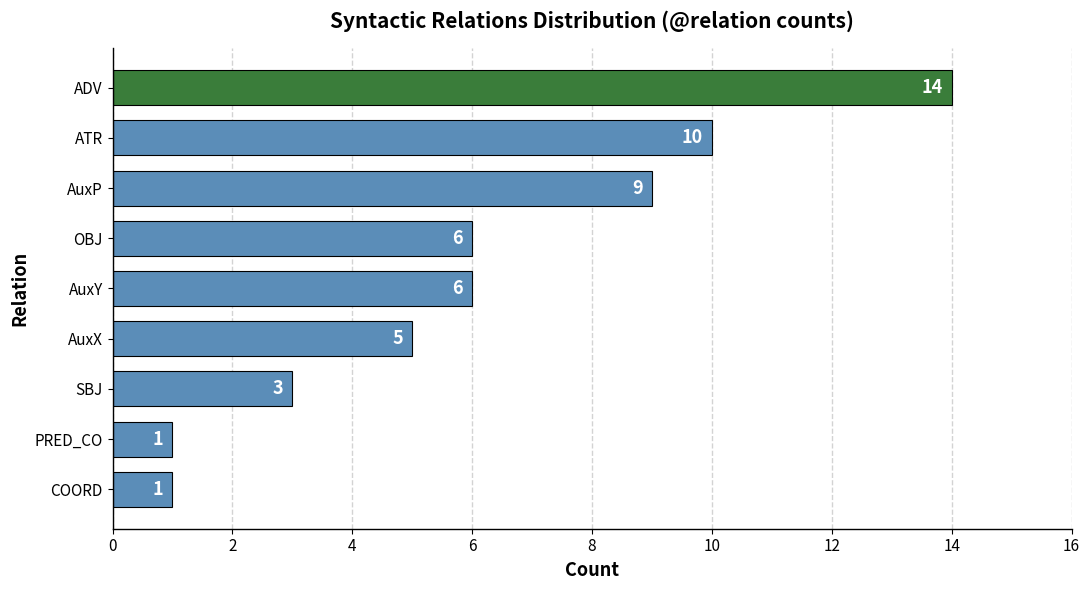

Read the value at ATR, to the nearest 10.

10